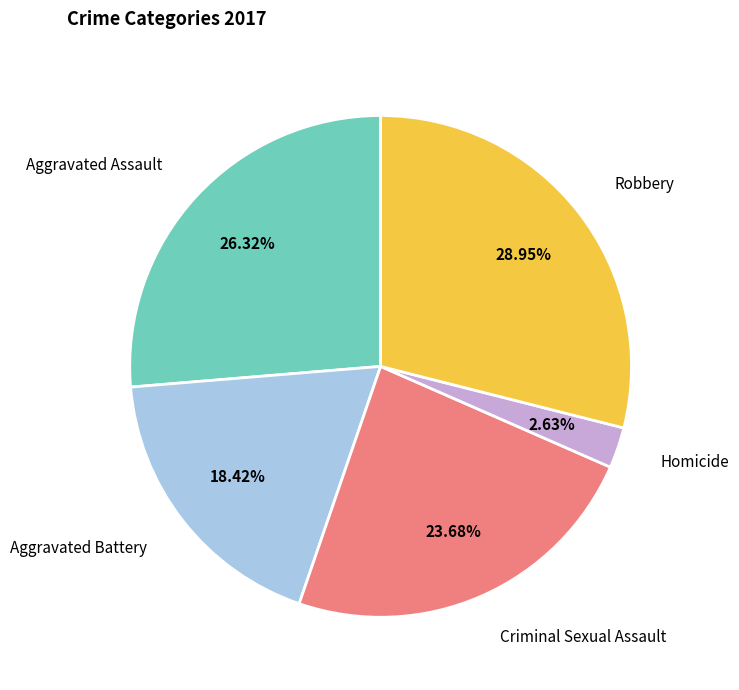

To the nearest percent, what is the combined percentage of Robbery and Aggravated Battery?

47%